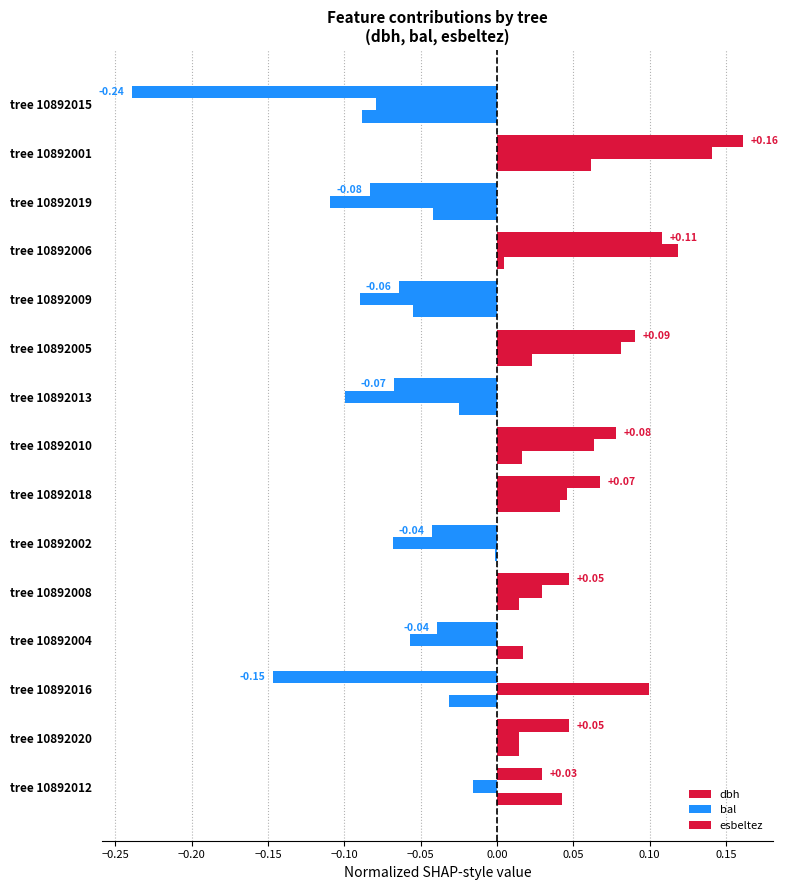

How many categories are shown in the chart?

15